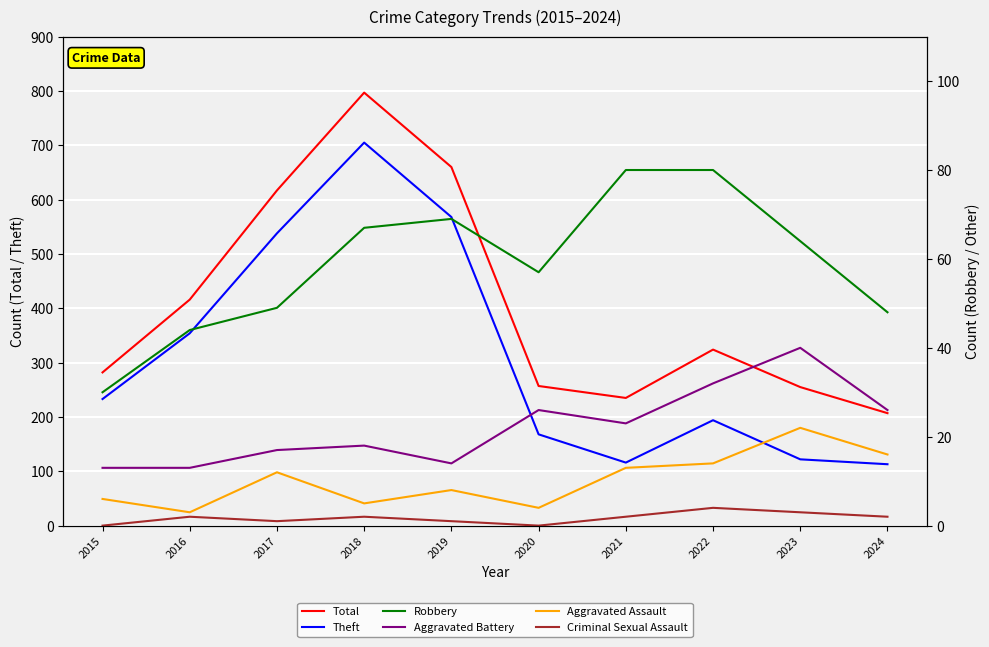

Is the value of Robbery at 2019 greater than the value of Total at 2018?

No